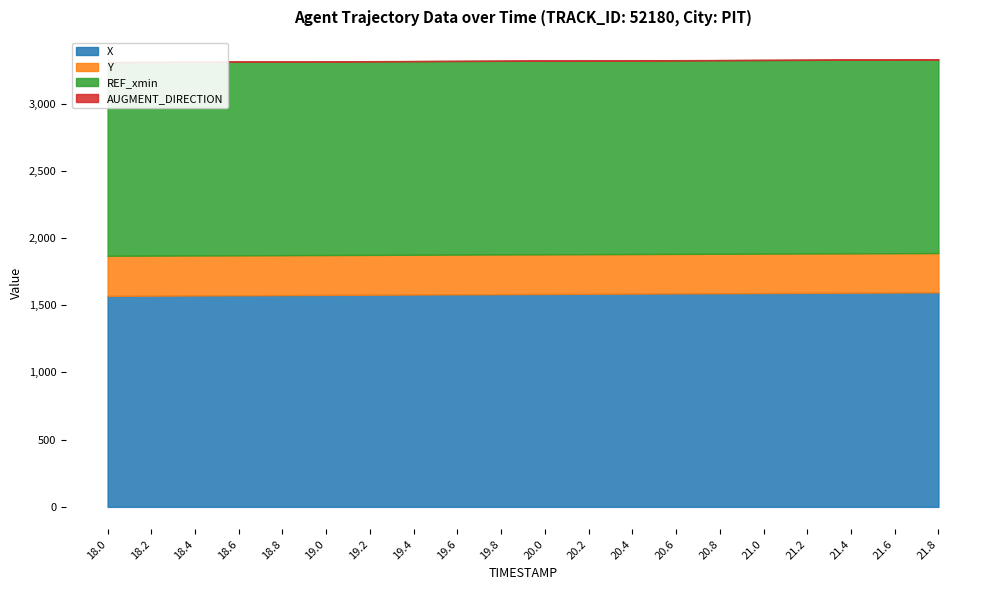

What is the sum of all REF_xmin values?

28800.0